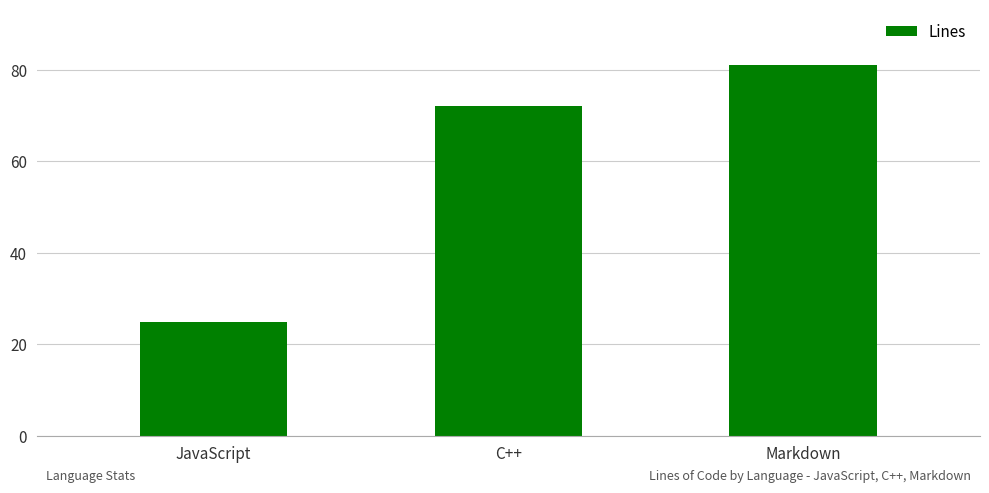

List the labels in order of value, largest first.

Markdown, C++, JavaScript